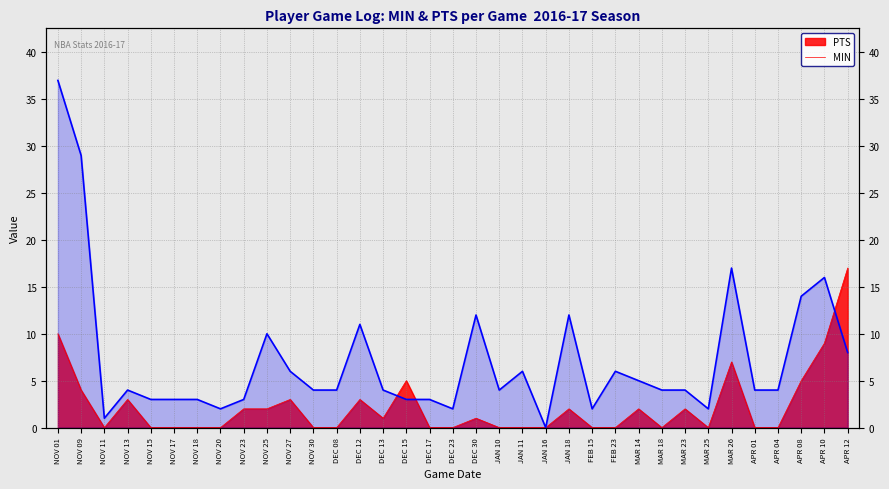

True or false: MIN has a value of 12 at JAN 18.

True